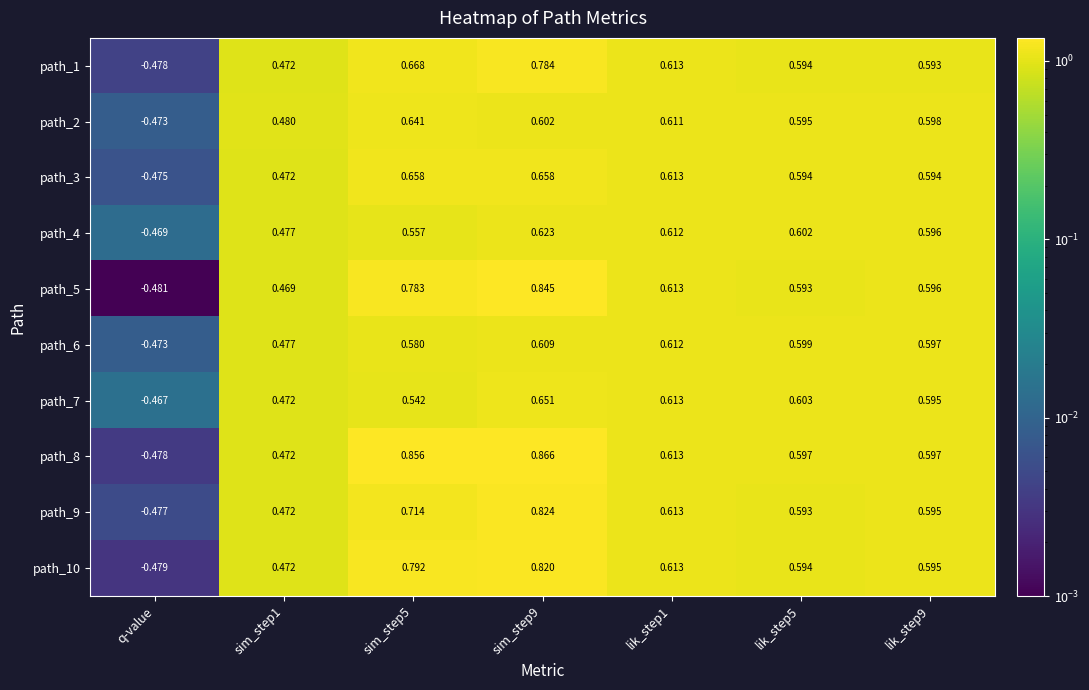

What is the difference between the highest and lowest values at sim_step9?

0.3